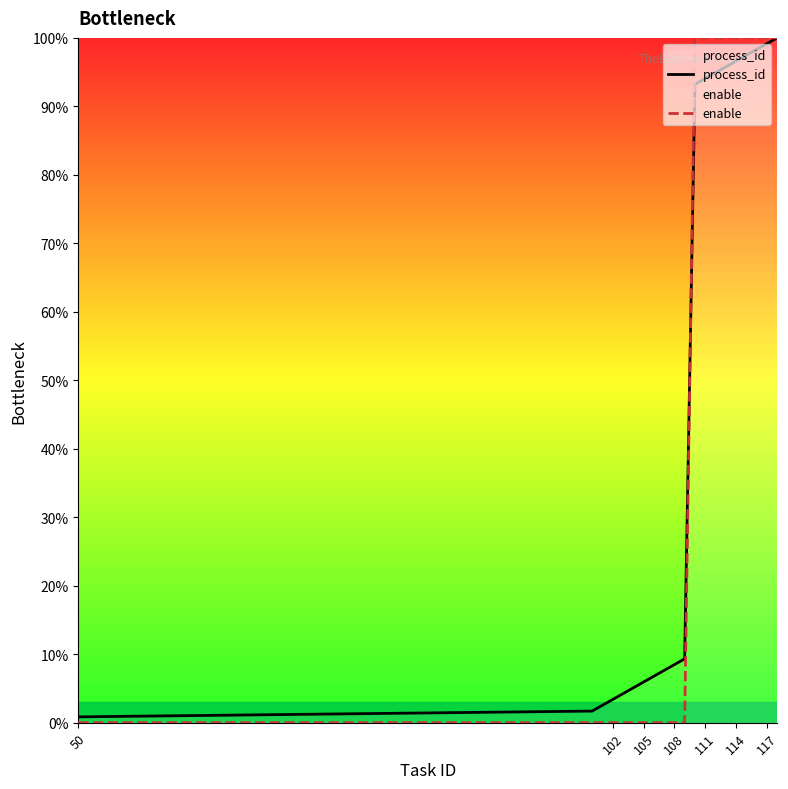

How many data points does each series have?

20